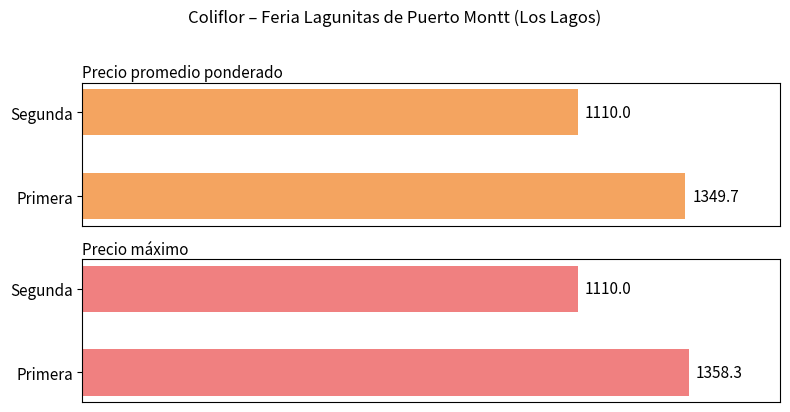

What is the highest value of the Precio promedio ponderado series?

1349.7